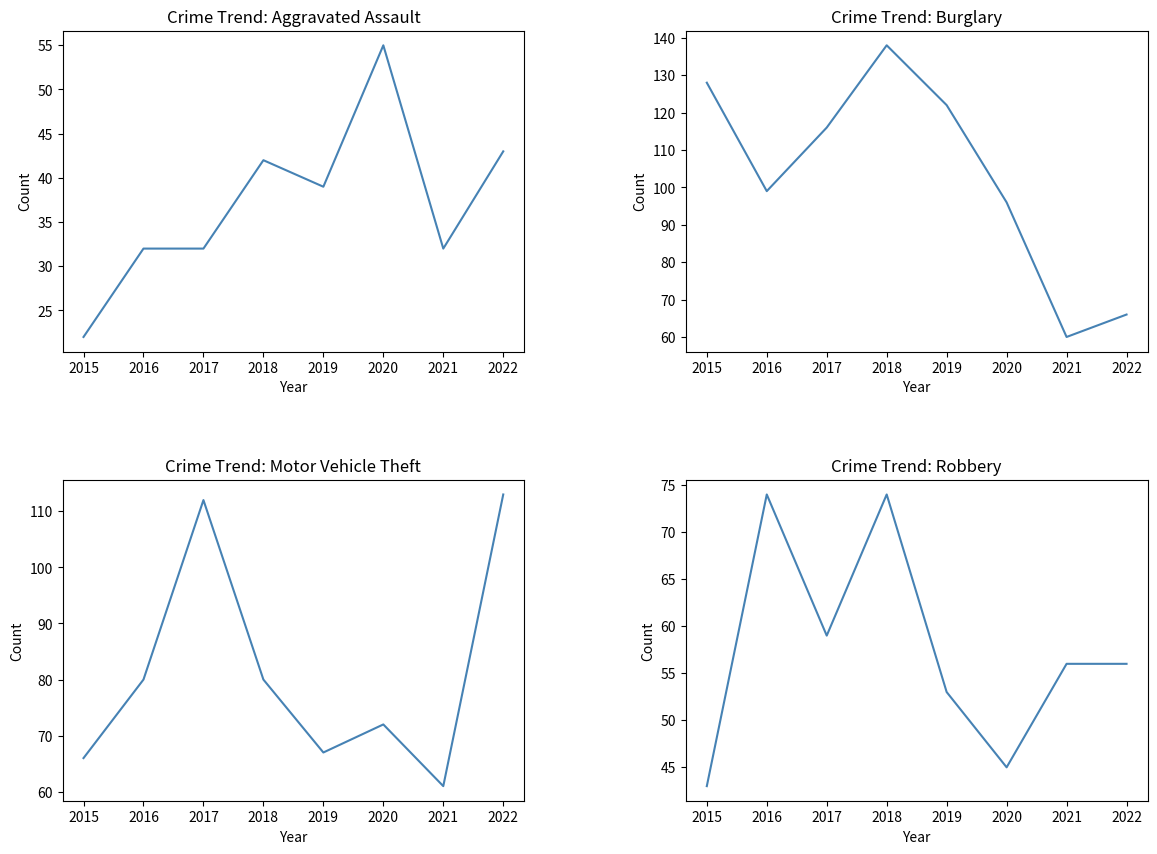

Which series has the largest total across all categories?

Burglary